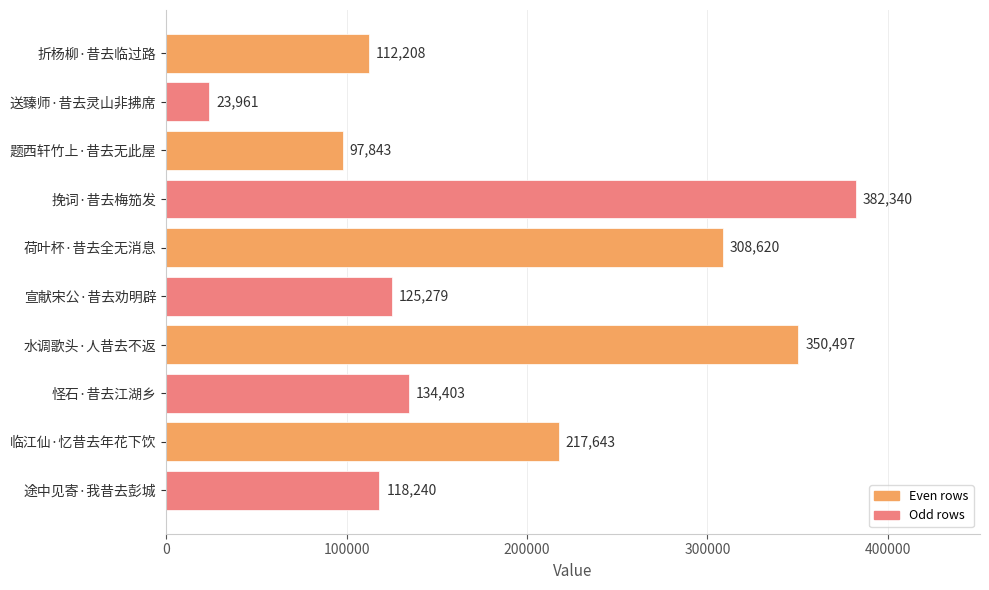

What is the difference between the second highest and second lowest values?

252654